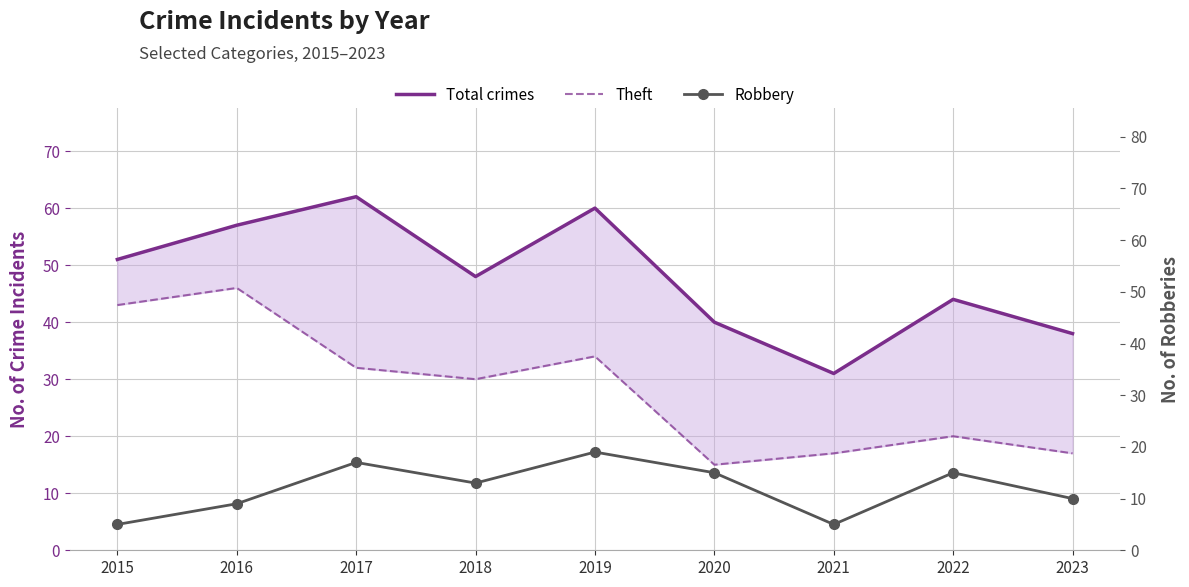

What is the difference between the maximum and second lowest values in the Total crimes series?

24